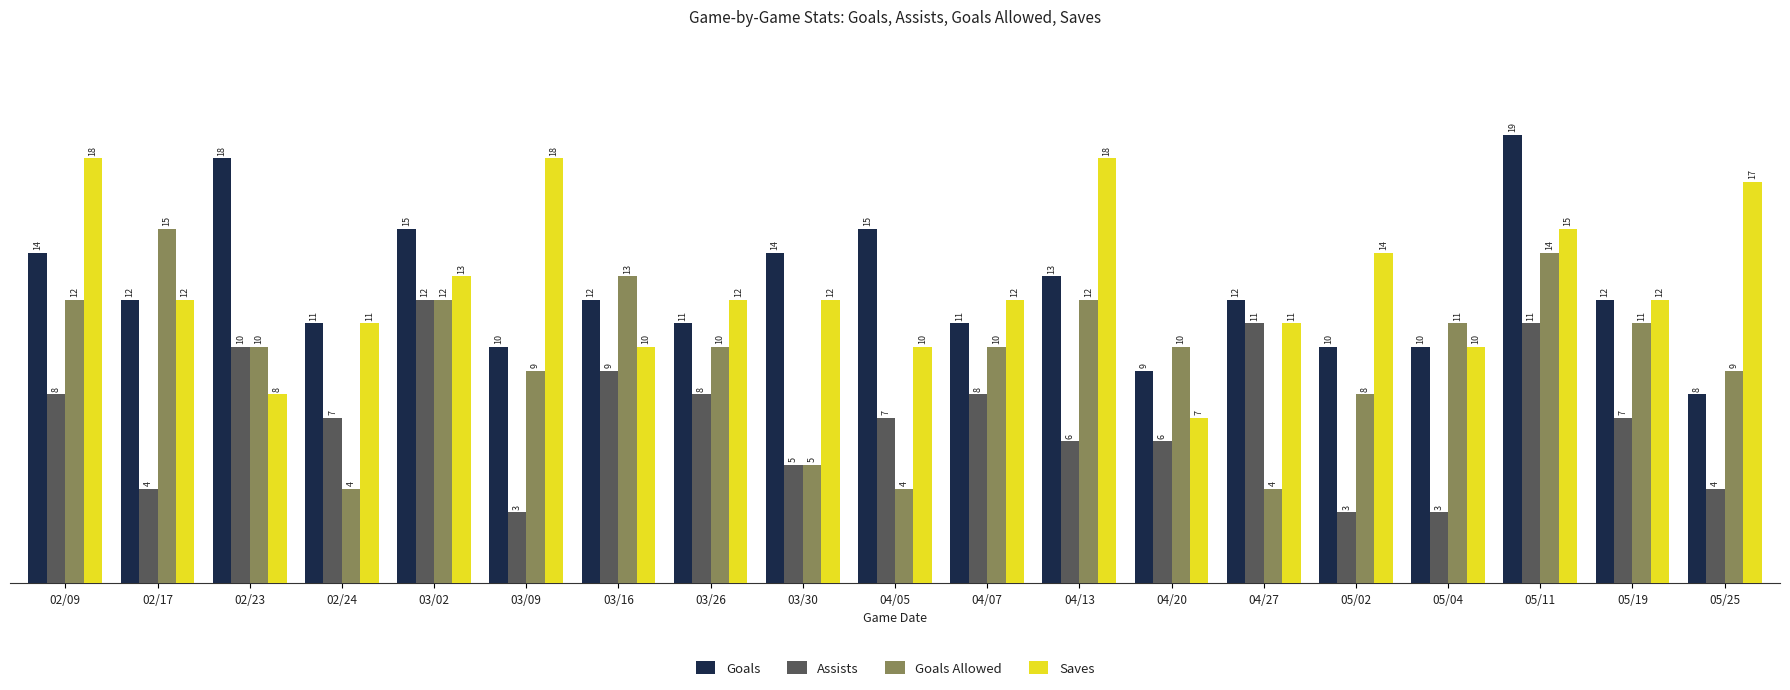

What position from the left is 03/30?

9